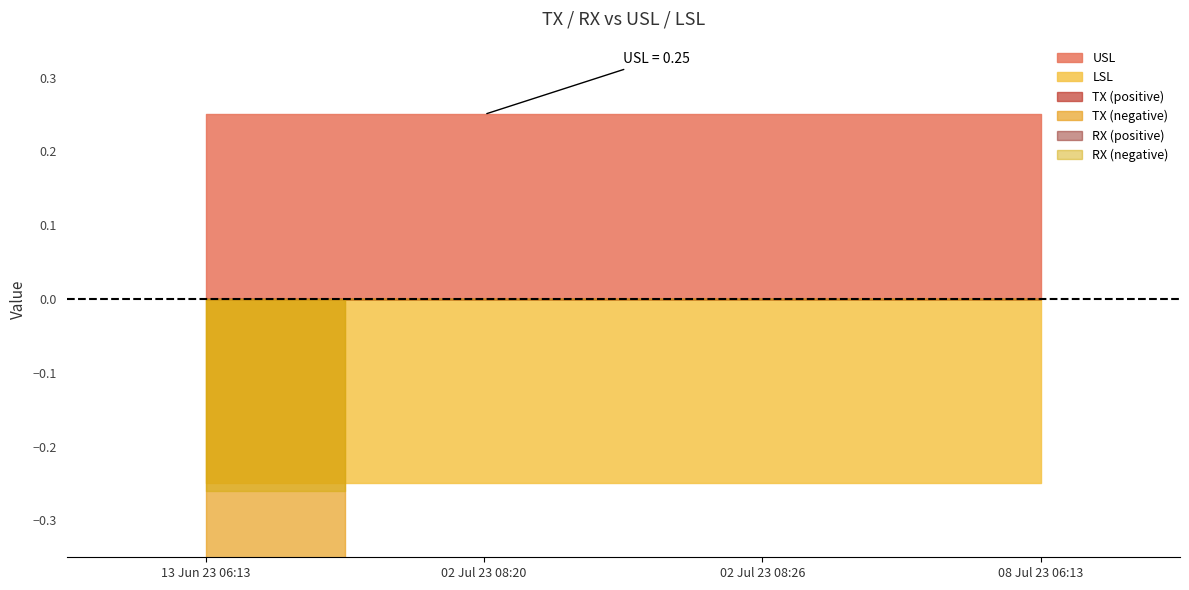

Which series ends up on top after the final intersection of LSL and RX?

RX